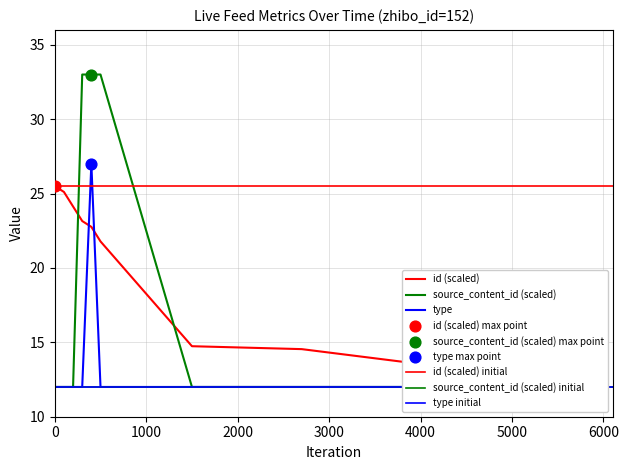

Which series reaches the minimum Y coordinate?

id